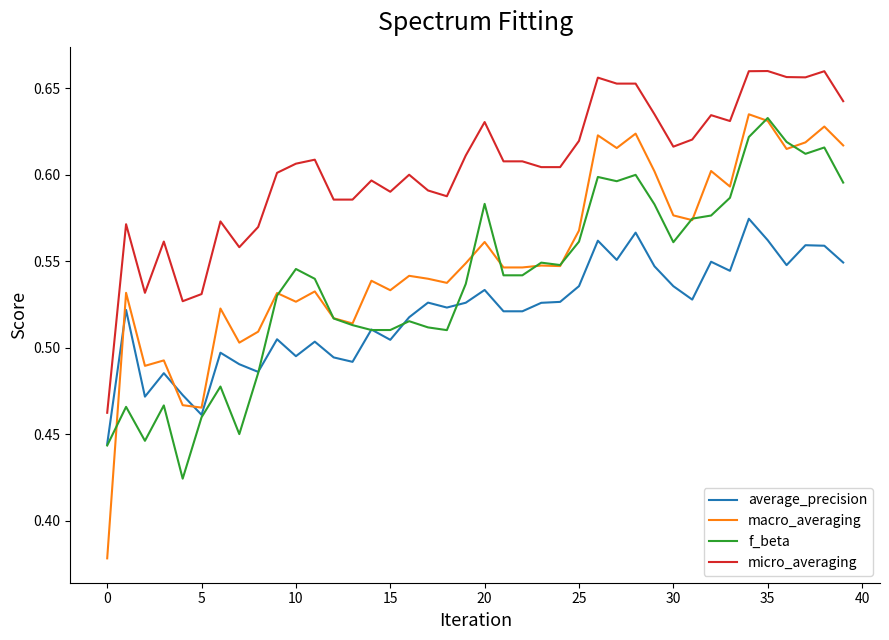

Which series has the largest range (max minus min)?

macro_averaging